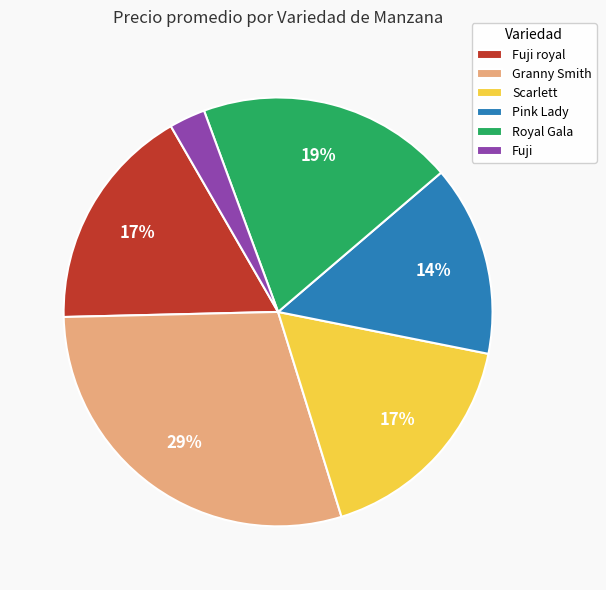

How many segments does this pie chart have?

6